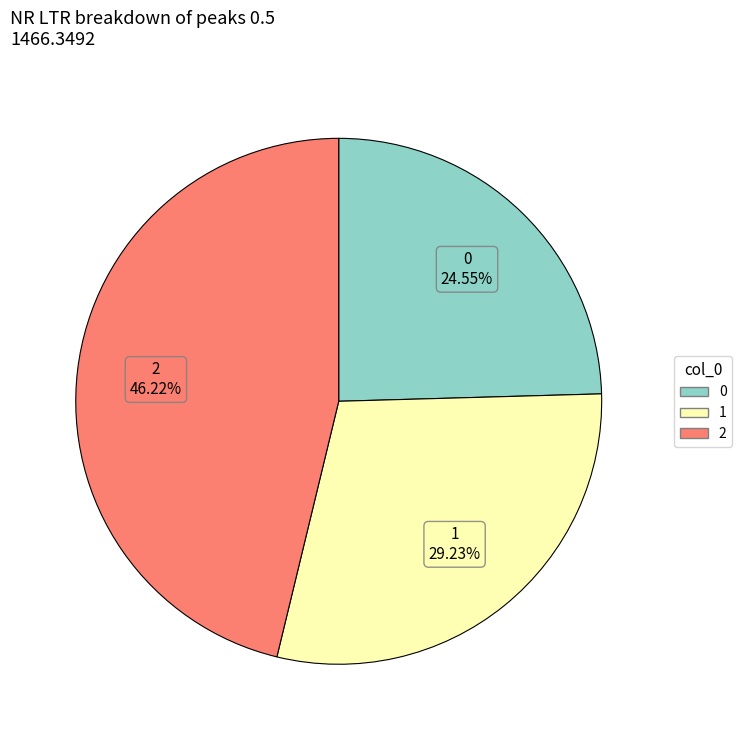

Is there a majority slice in this chart?

No